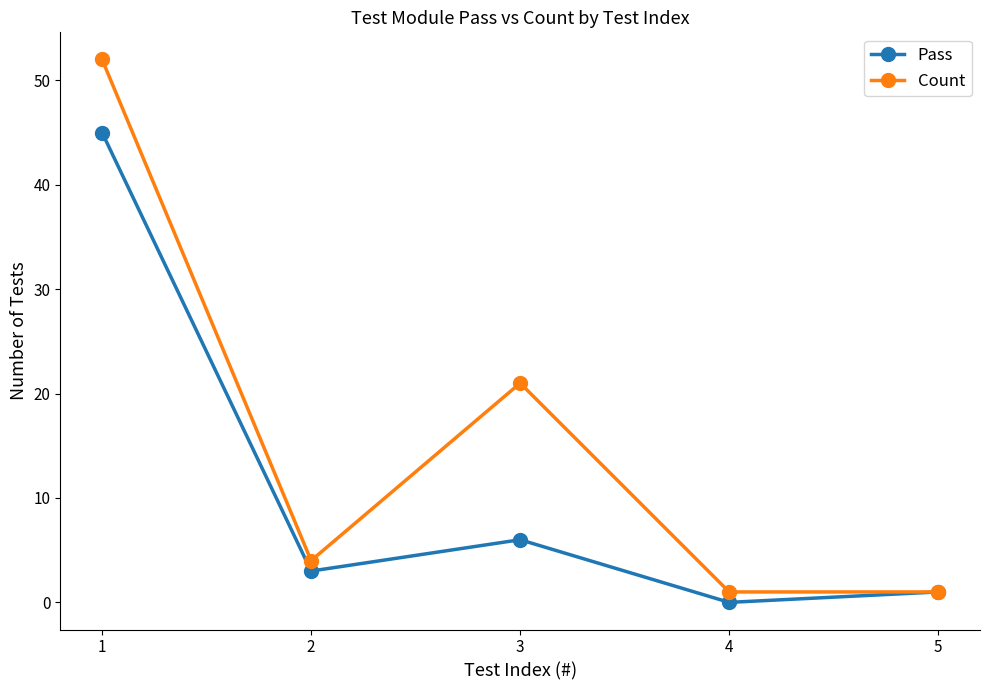

Is it true that Pass equals 31 at 1?

False